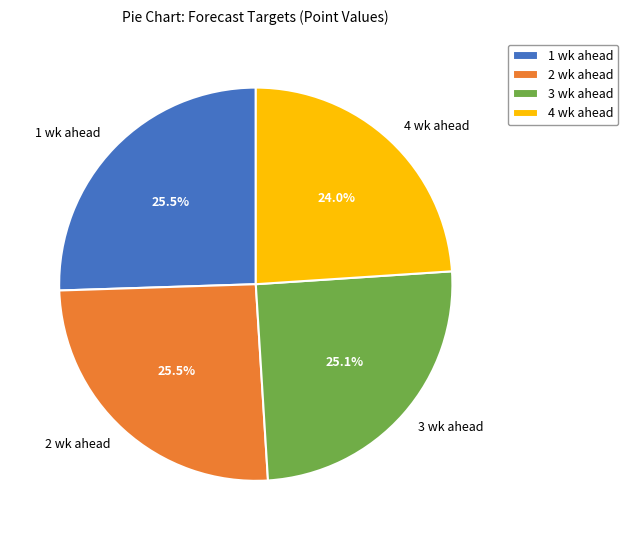

Which slice is the smallest?

4 wk ahead